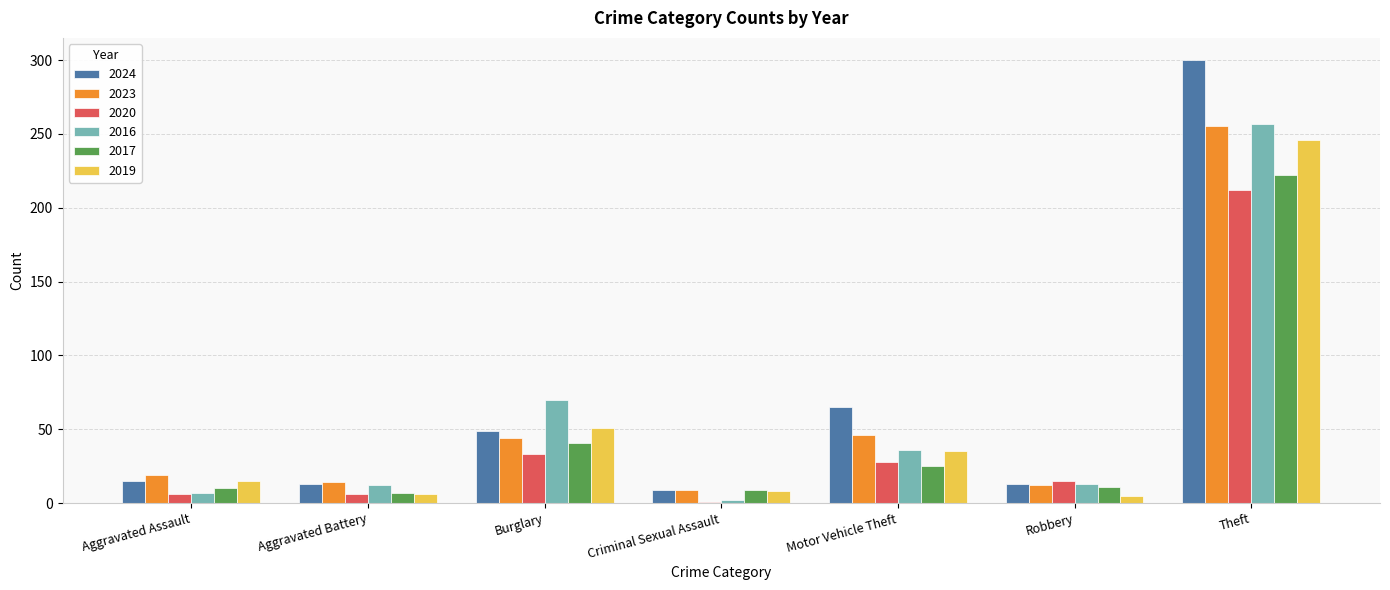

Is the value of 2023 at Robbery greater than the value of 2020 at Burglary?

No